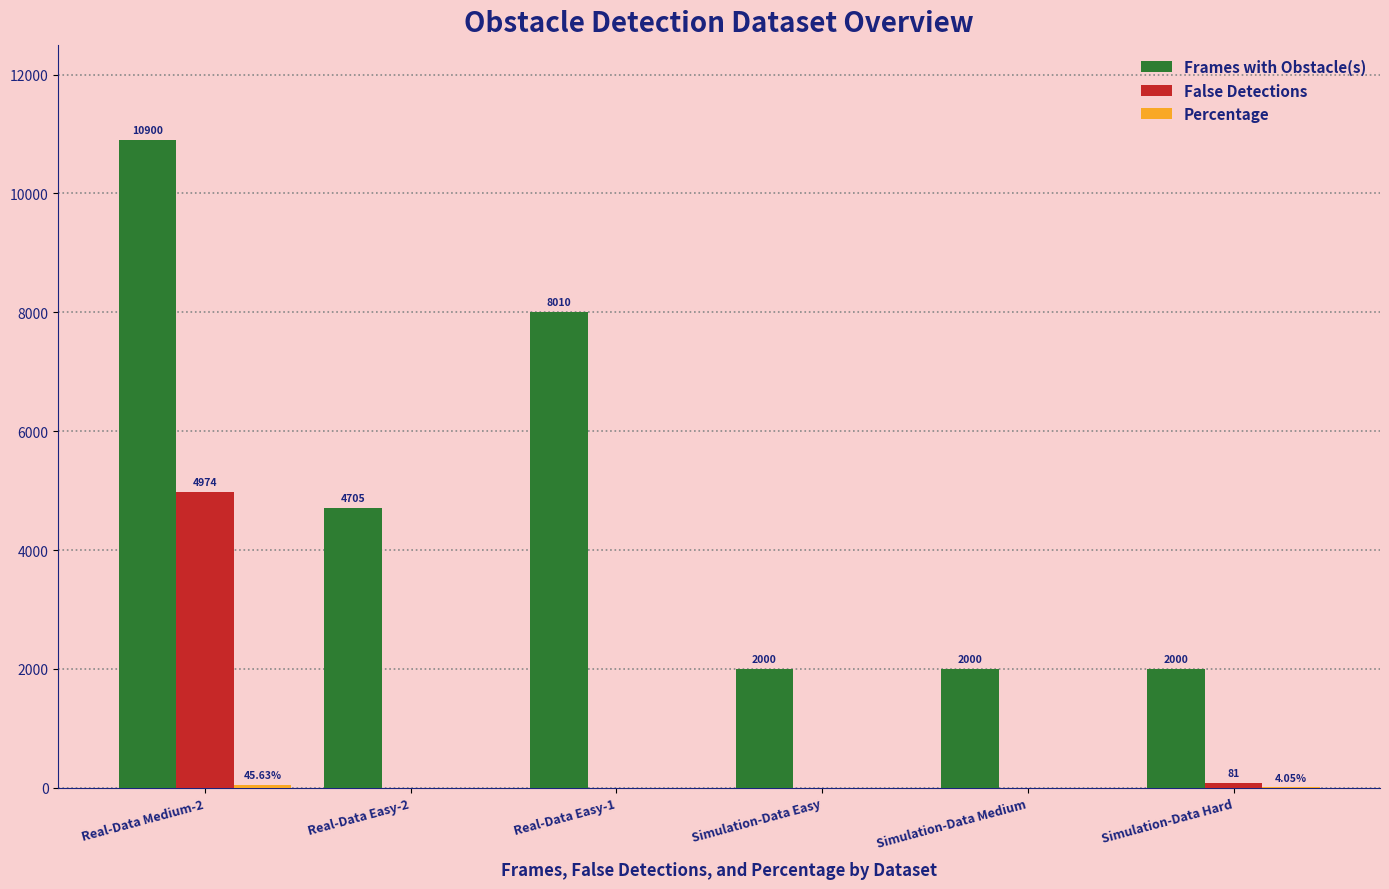

Between Real-Data Easy-2 and Simulation-Data Easy, which series saw the biggest shift?

Frames with Obstacle(s)